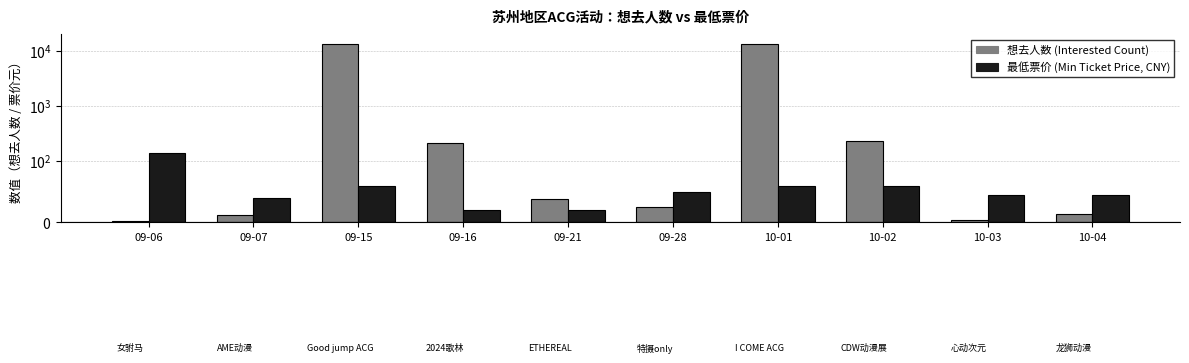

What is the label of the 6th bar from the right?

09-21